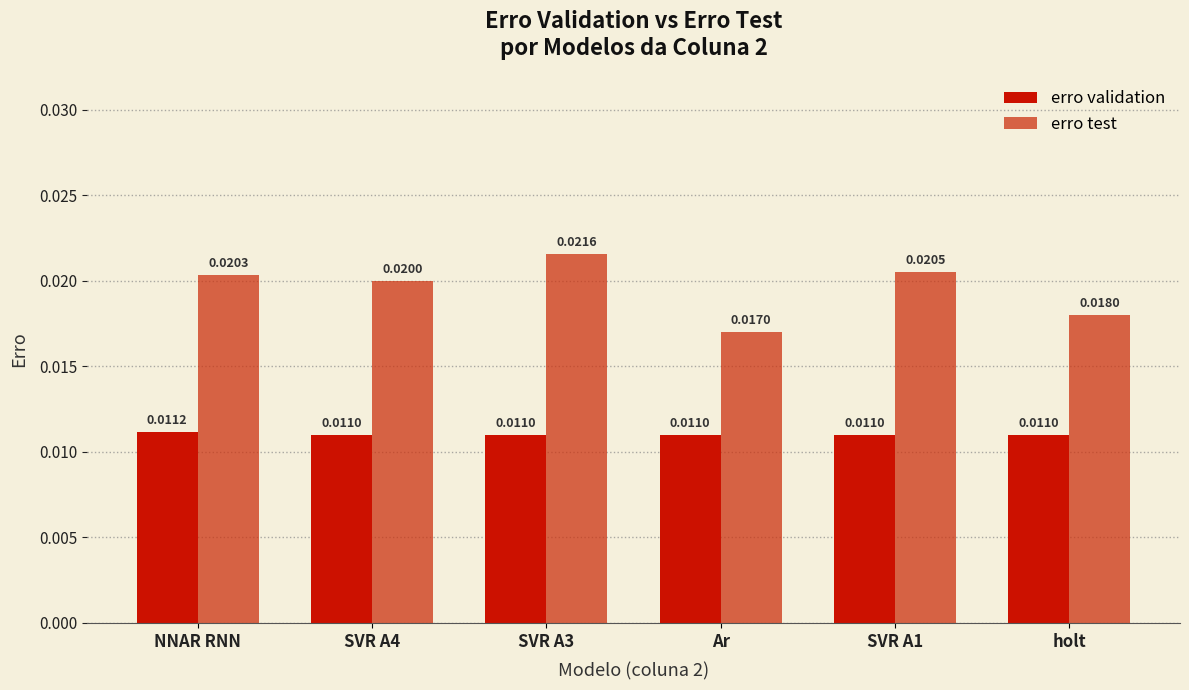

Between Ar and SVR A1, which series saw the biggest shift?

erro test